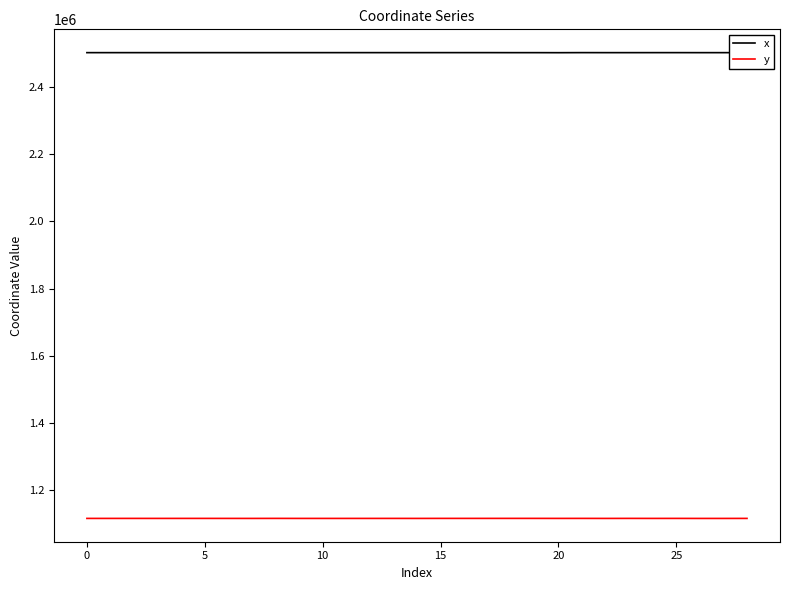

What is the lowest value of the y series?

1116799.8